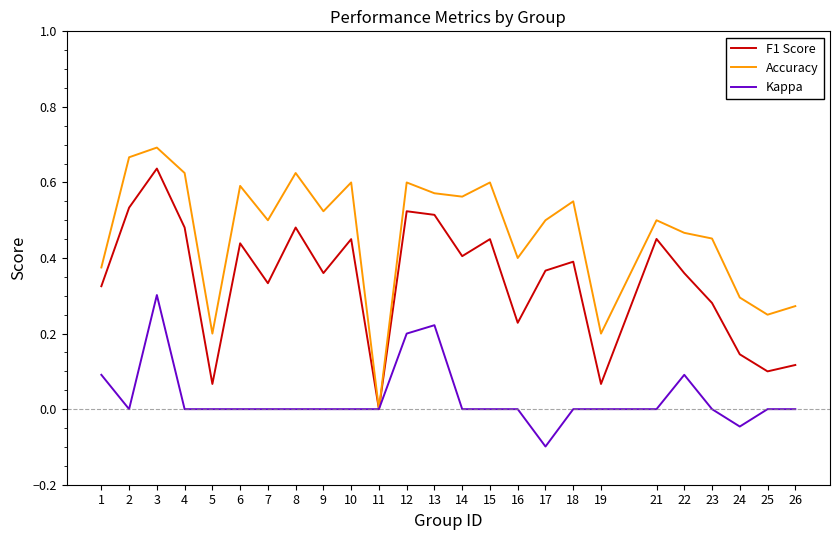

Count the Kappa values in the range 0 to 1.

23